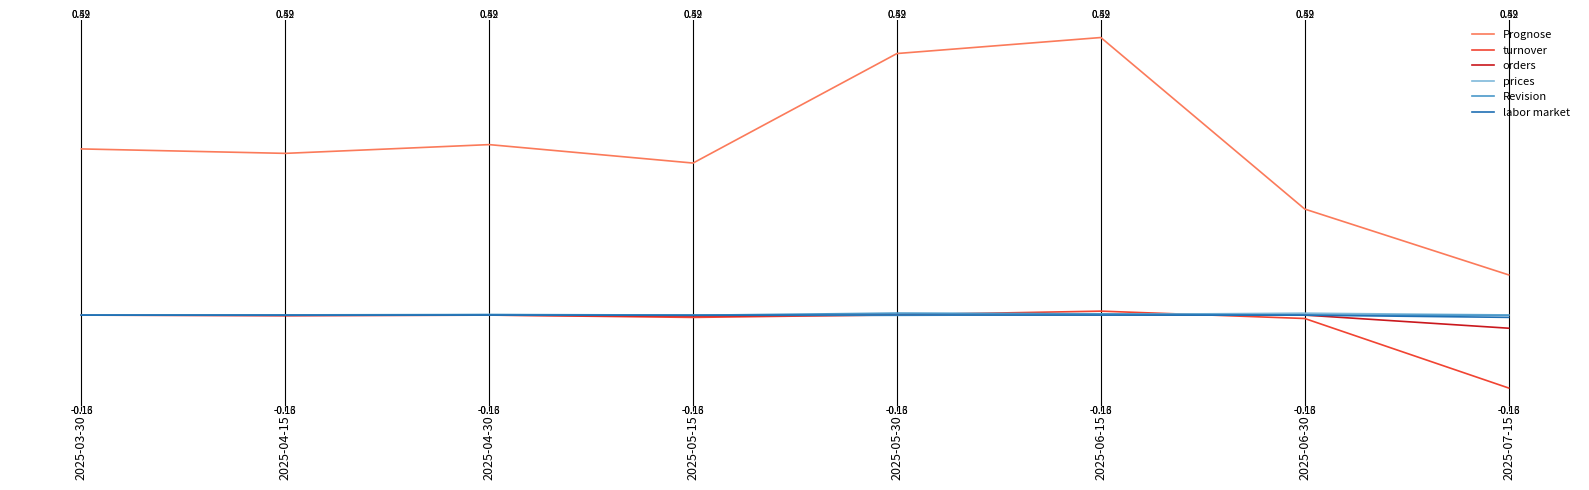

What are all the series names shown in the legend?

Prognose, turnover, orders, prices, Revision, labor market